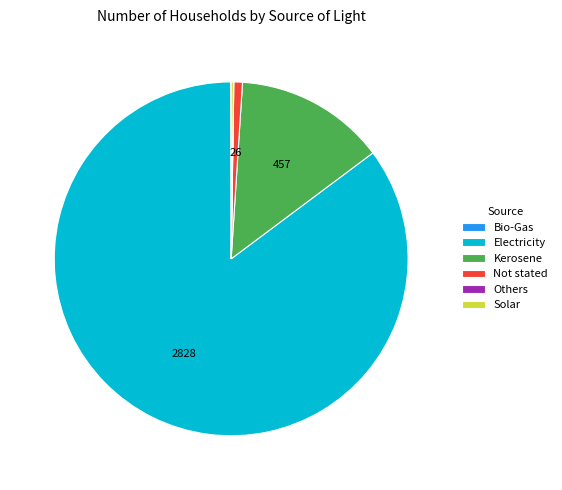

Does Electricity represent more than half of the total?

Yes